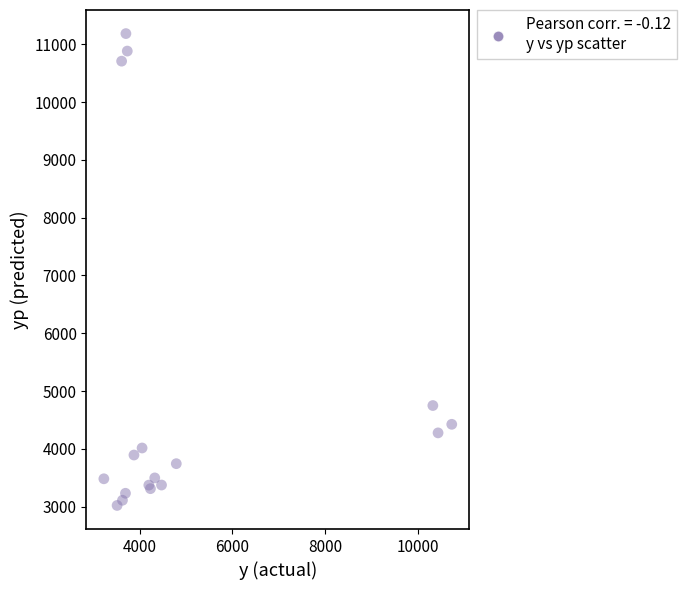

What Y value in the scatter plot is closest to 7103?

4749.1